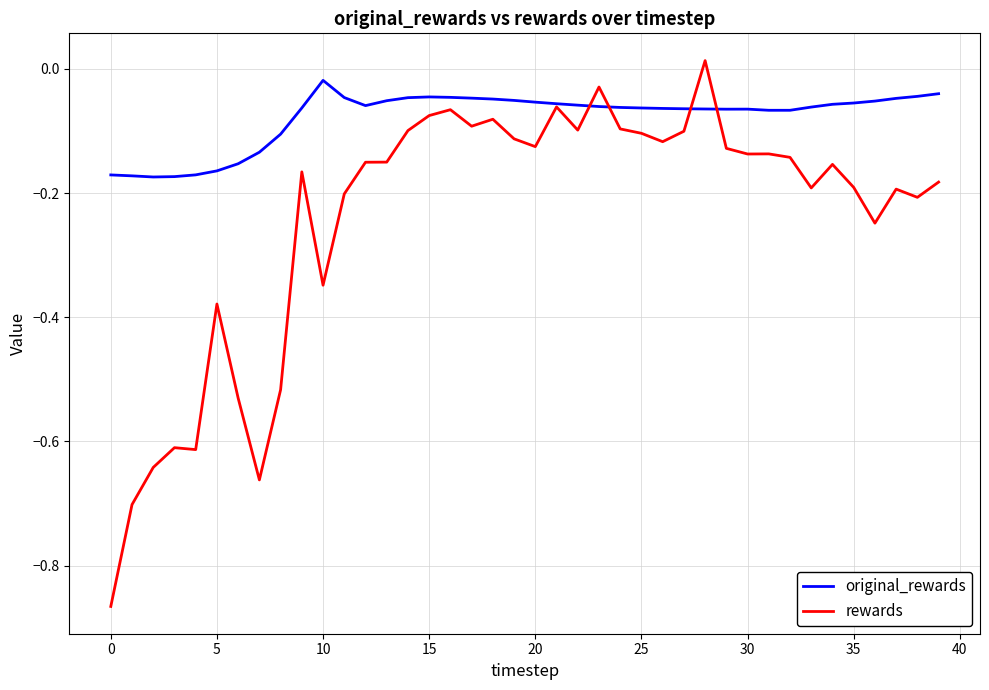

Which series has the largest range (max minus min)?

rewards